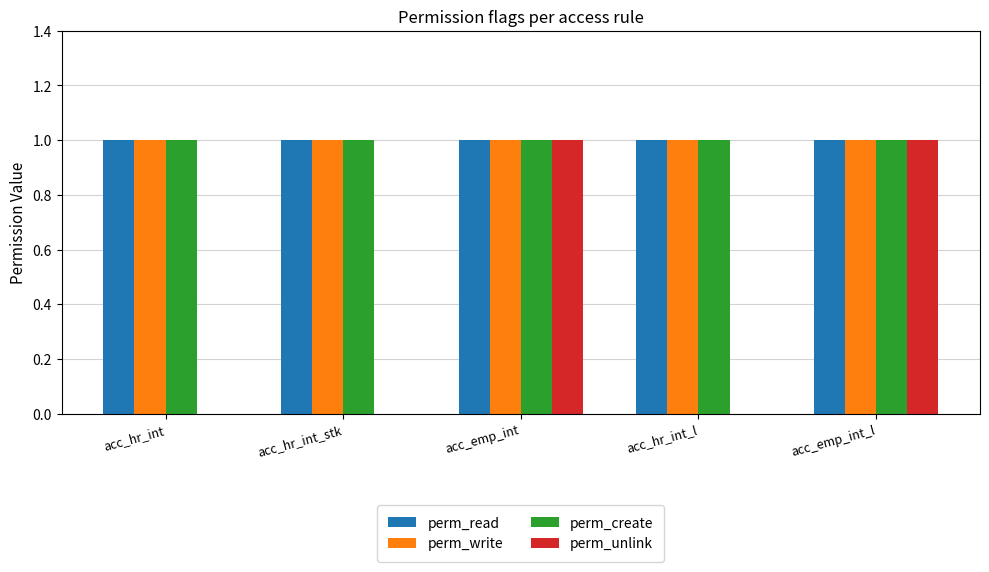

Between acc_hr_int and acc_emp_int_l, which series saw the biggest shift?

perm_unlink